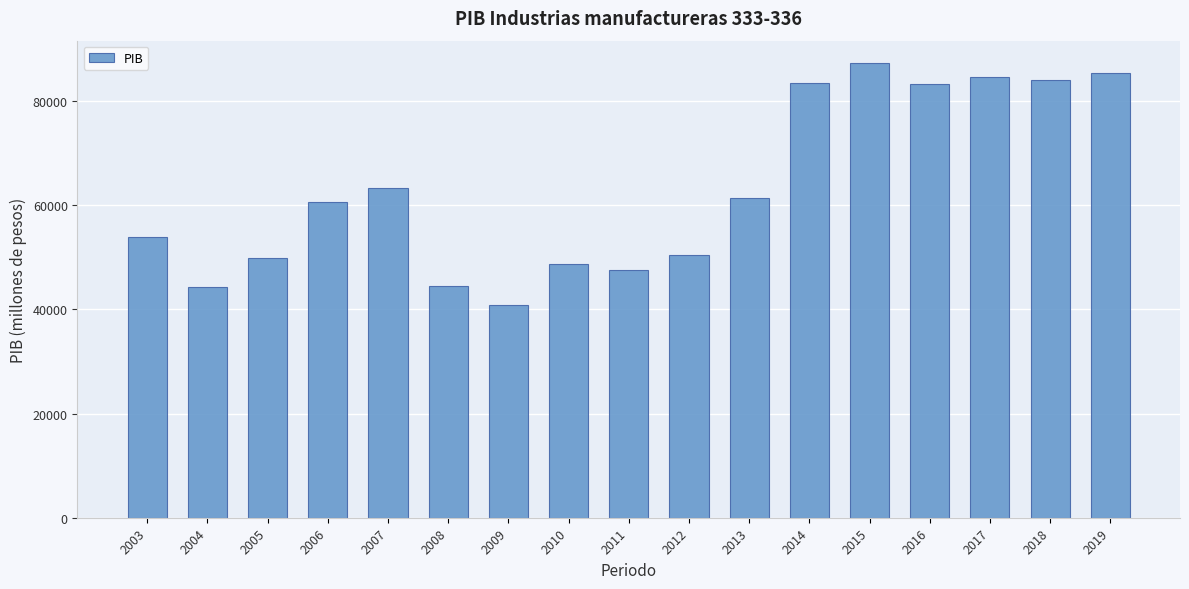

What is the maximum value shown in the chart?

87201.0